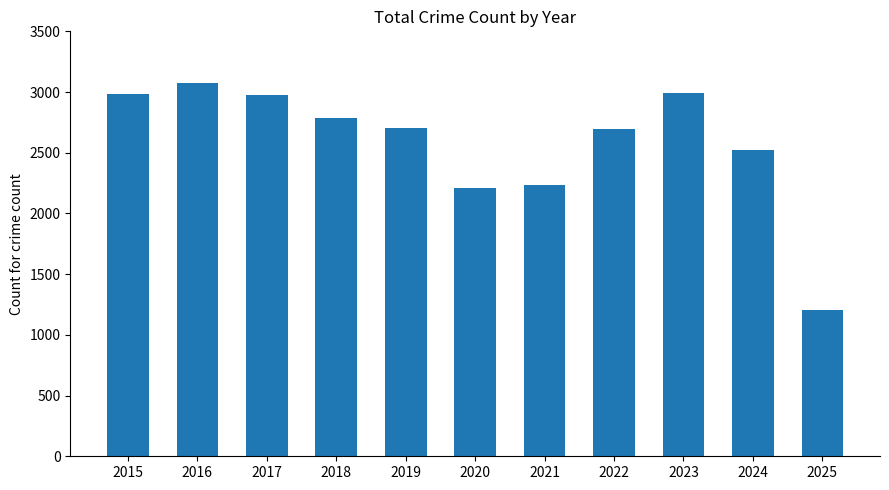

What is the value of the 3rd bar from the left?

2973